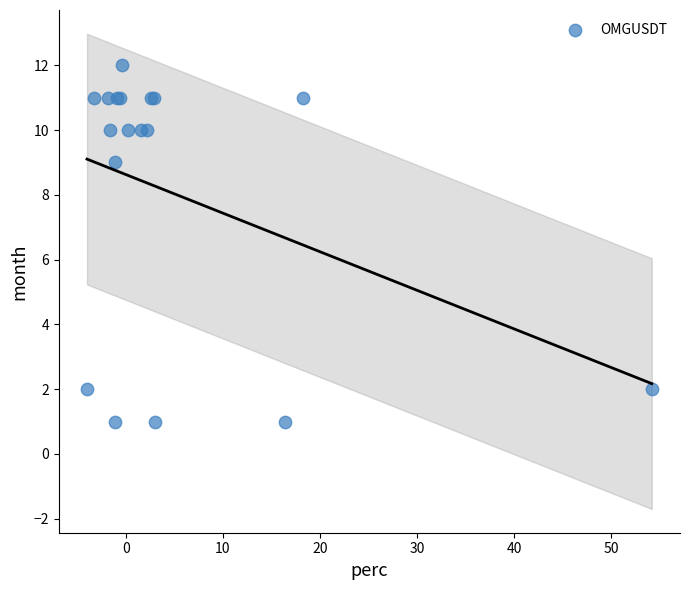

What Y value in the scatter plot is closest to 6?

9